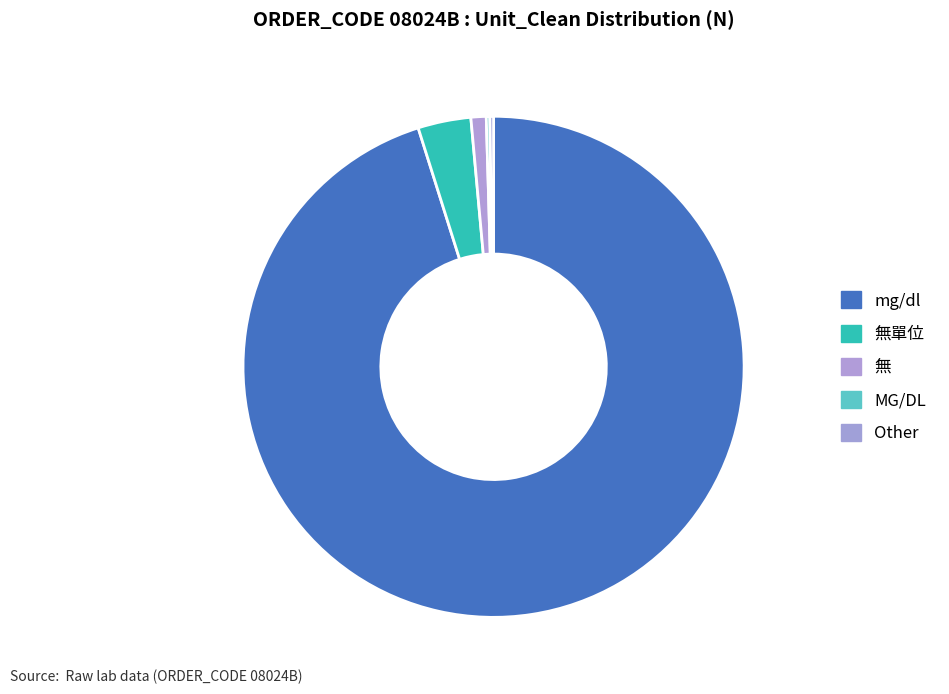

How many segments does this pie chart have?

5